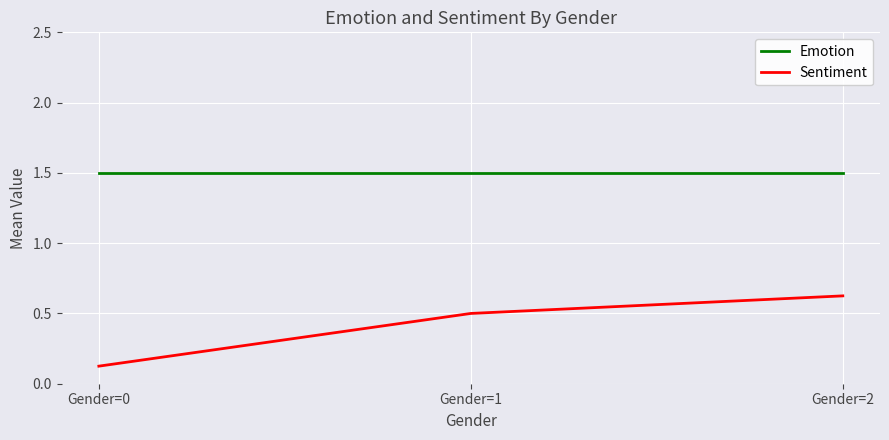

What is the sum of the Sentiment values at Gender=2 and Gender=0?

0.8